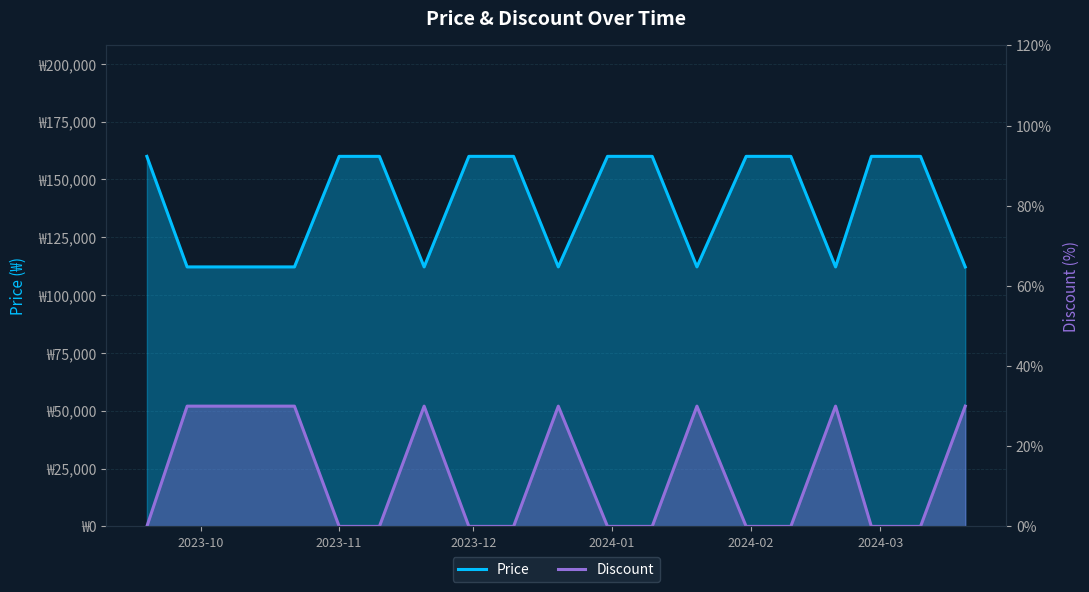

Count the number of categories in the chart.

20